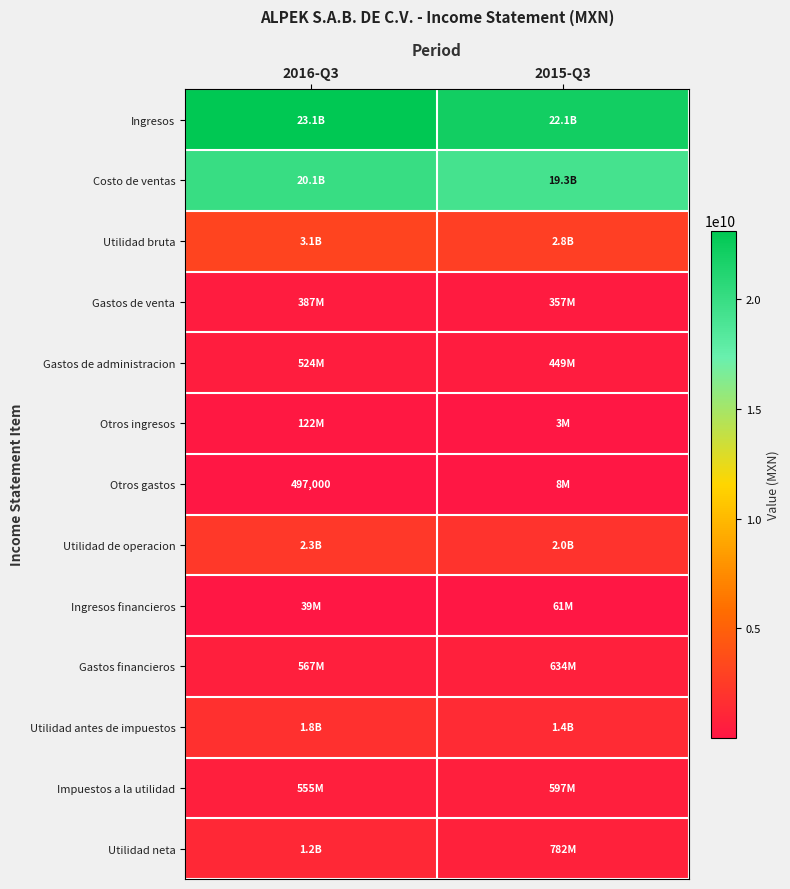

At which category does the chart reach its minimum across all series?

2016-Q3